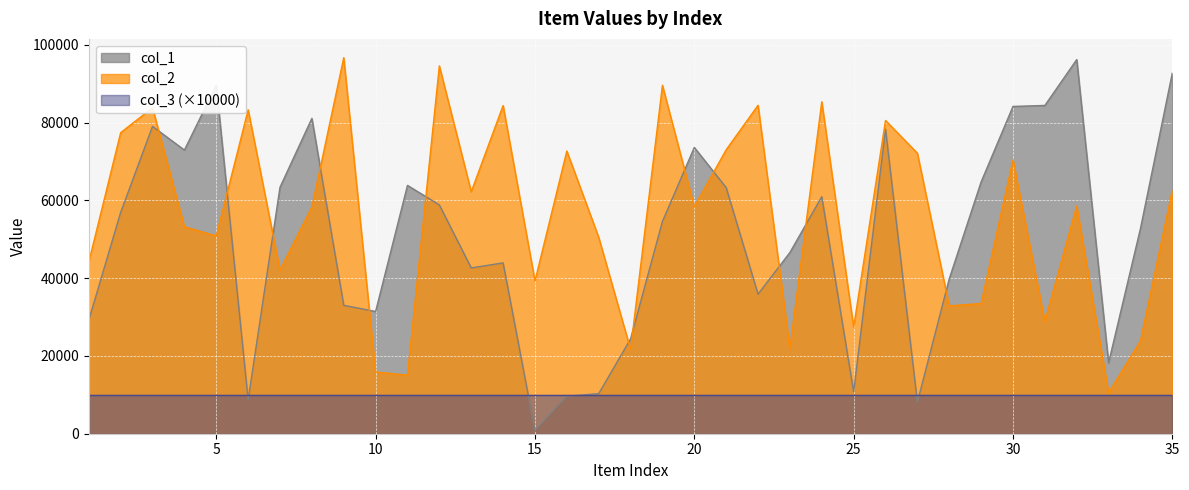

What is the maximum value shown in the chart?

96678